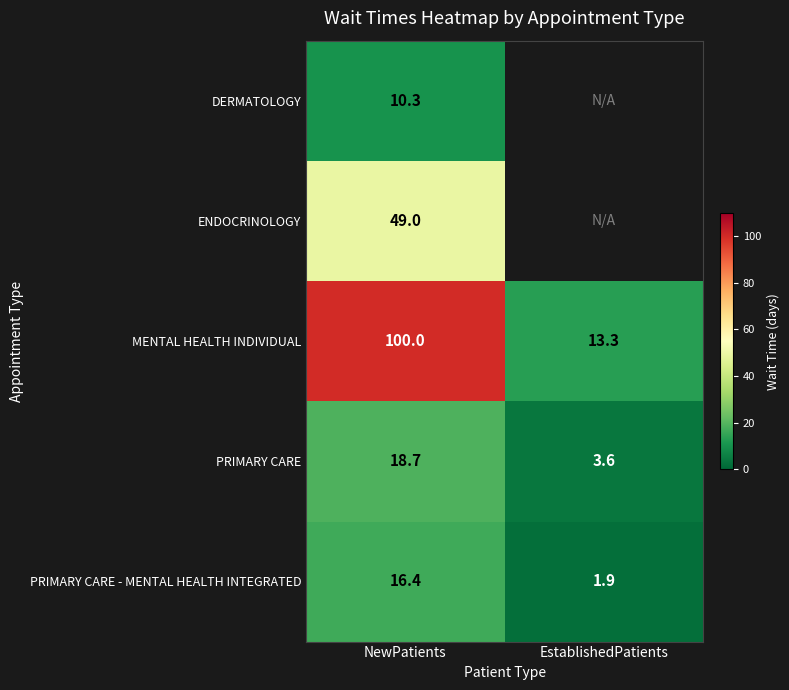

What is the sum of the PRIMARY CARE values at EstablishedPatients and NewPatients?

22.3